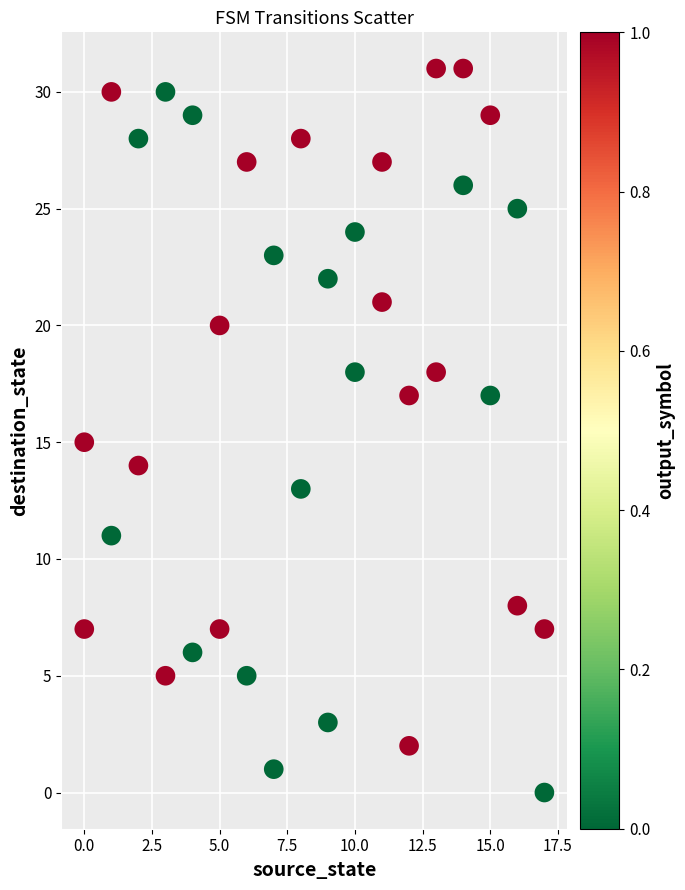

What is the range of X values (max minus min)?

17